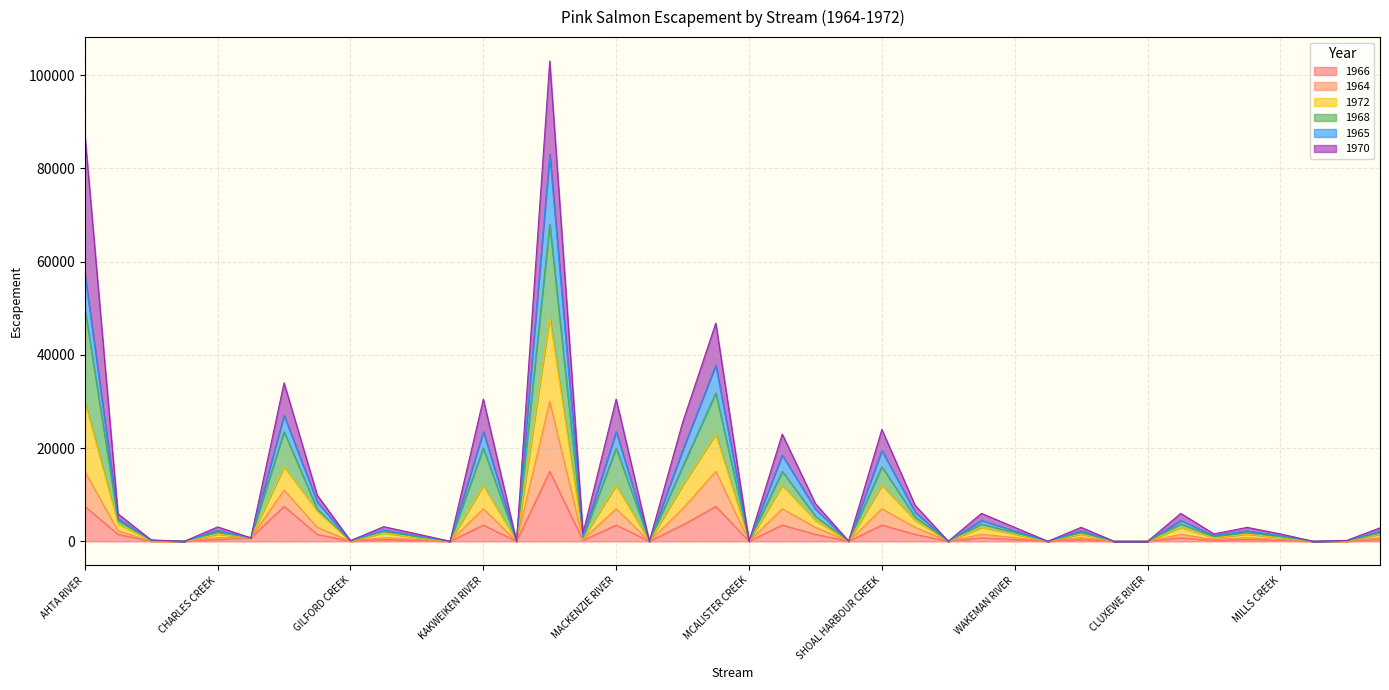

True or false: 1965 and 1964 cross at least once.

False